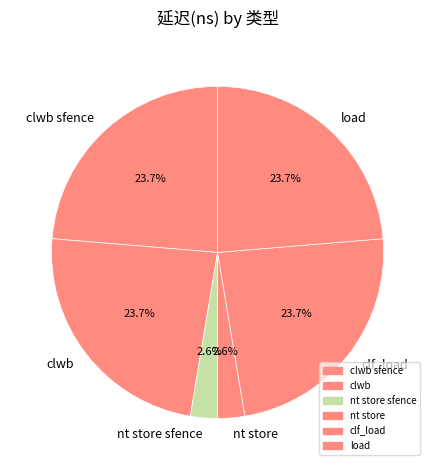

Is the sum of load and nt store greater than half?

No